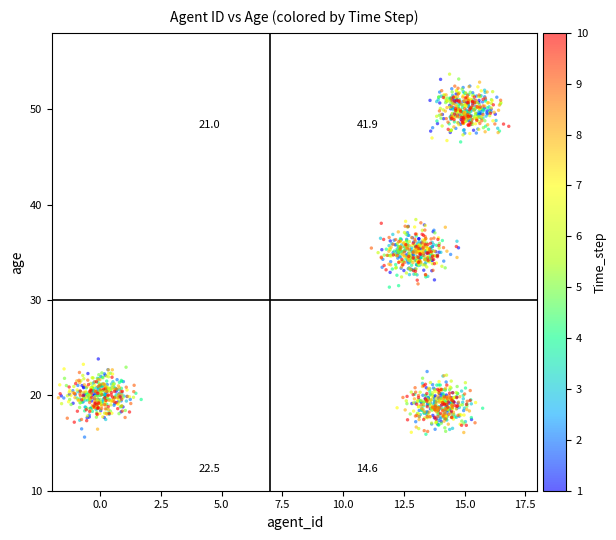

What is the range of X values (max minus min)?

18.5